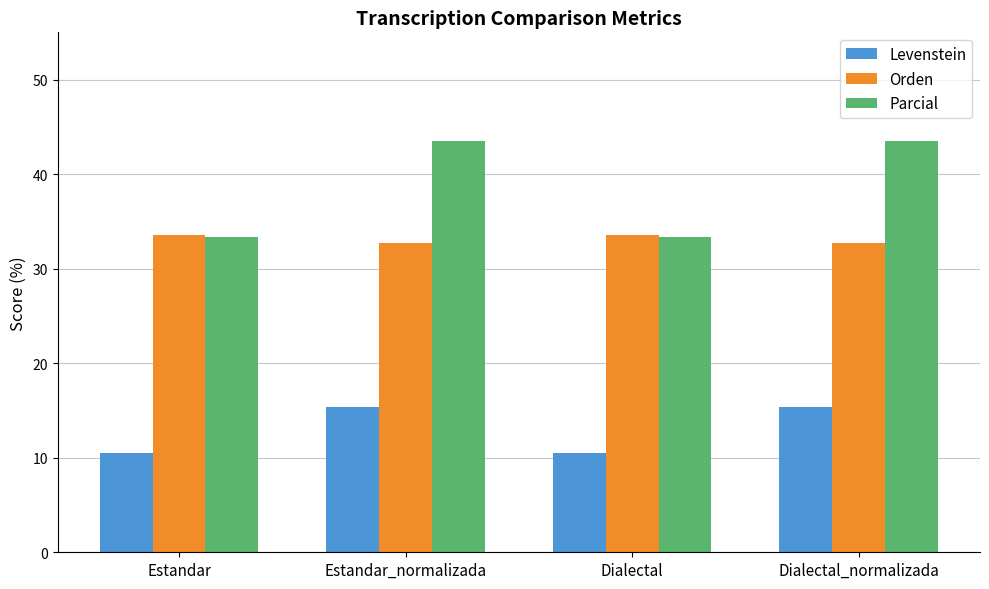

What is the average value of the Levenstein series?

12.9